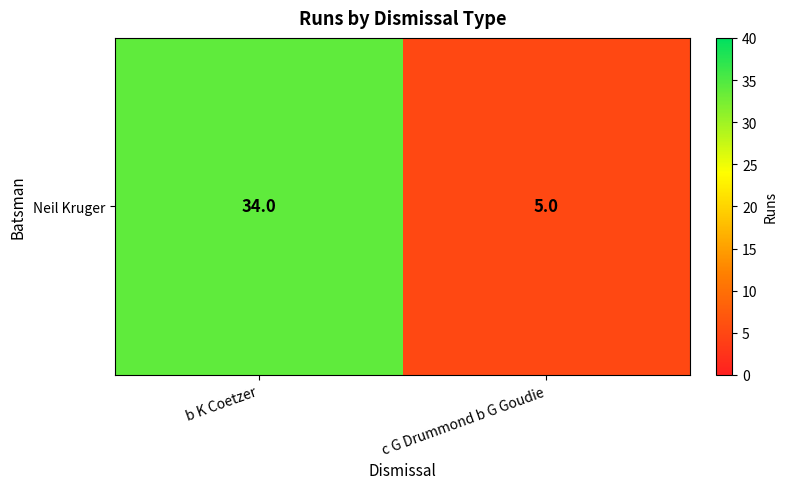

At which label is the value closest to 19?

c G Drummond b G Goudie